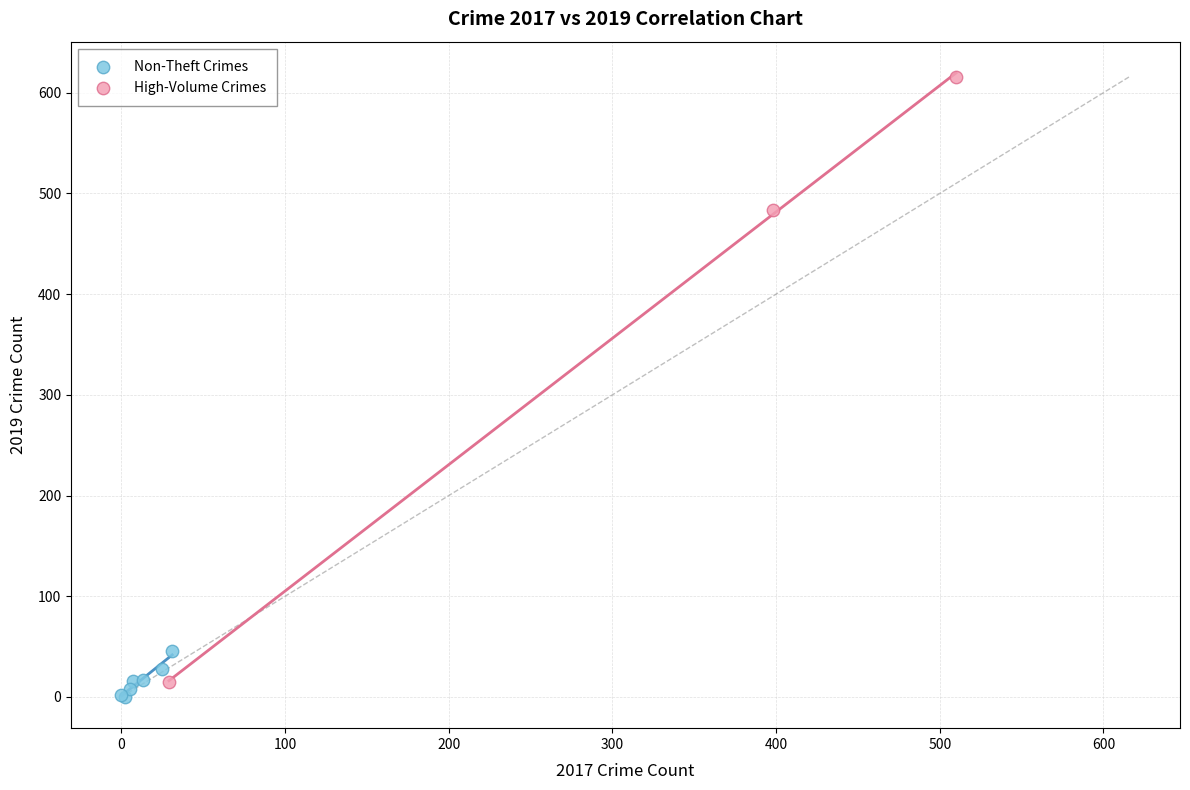

Which series has the largest Y range (max minus min)?

High-Volume Crimes